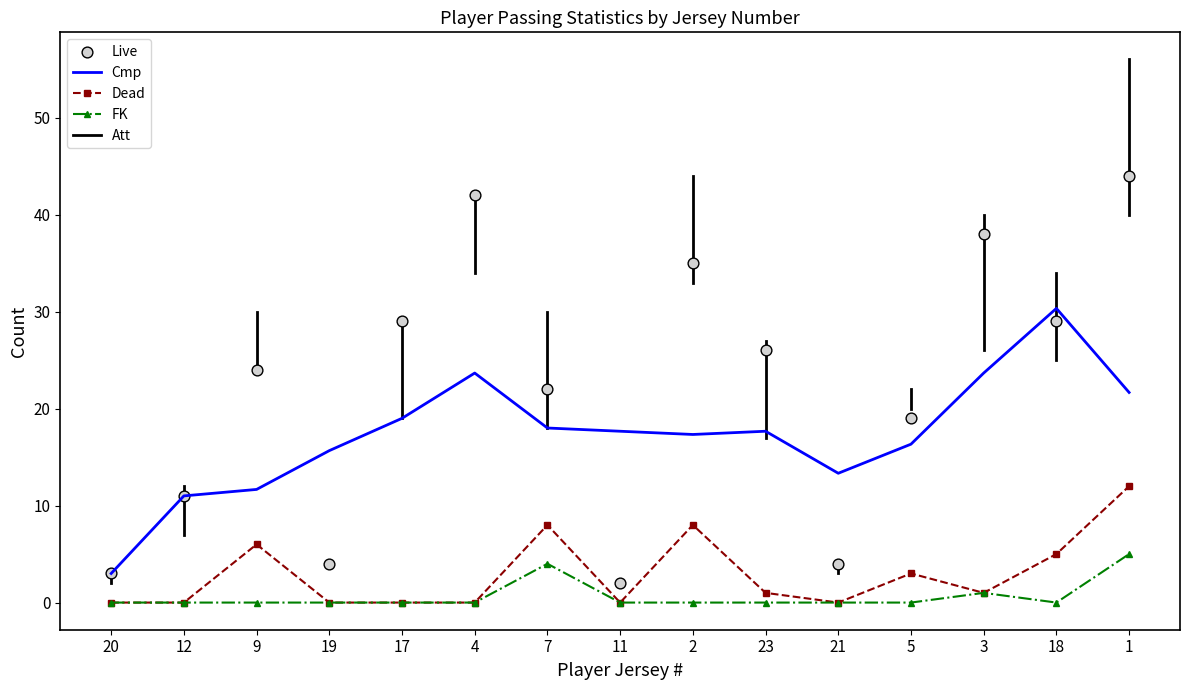

At how many categories does at least one series exceed 26?

6